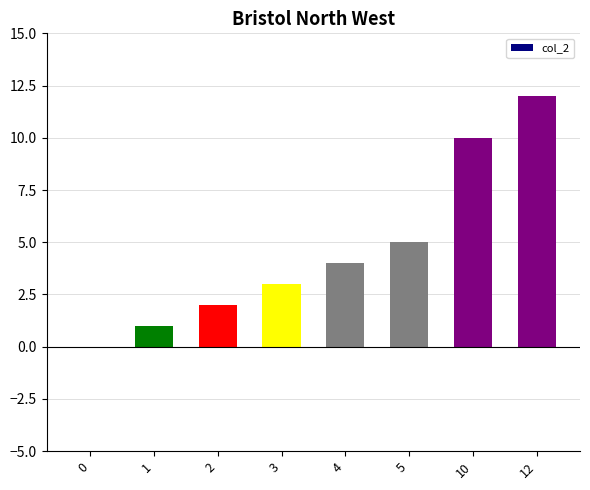

Reading left to right, transcribe all the data shown in this chart.

0=0	1=1	2=2	3=3	4=4	5=5	10=10	12=12